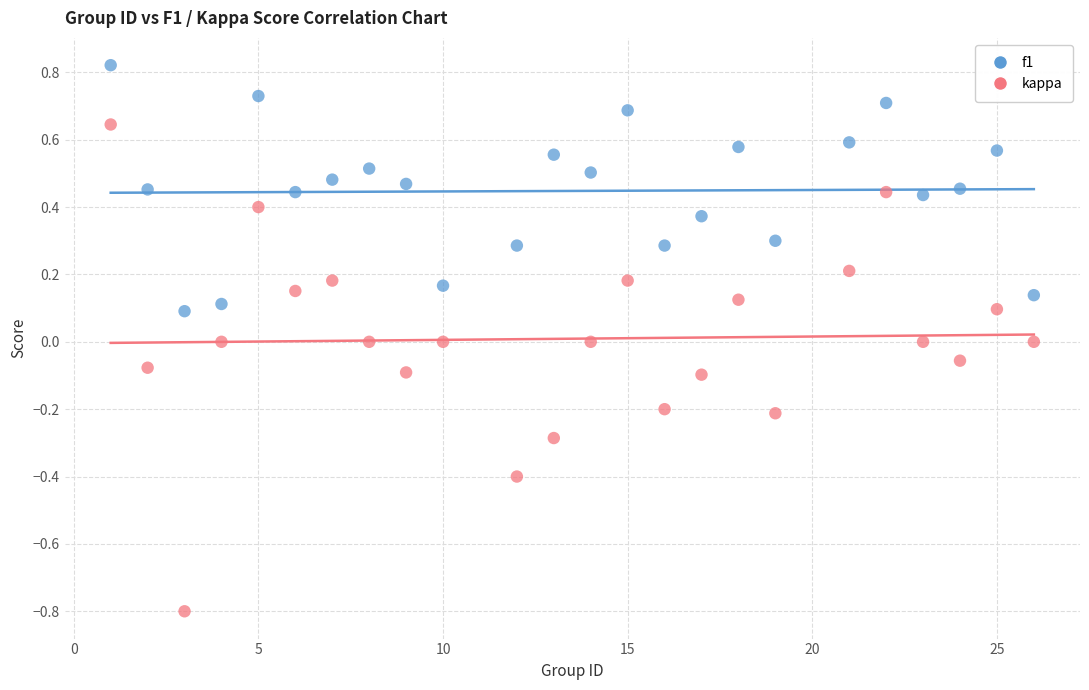

What is the X range (max minus min) for the scatter plot?

25.0